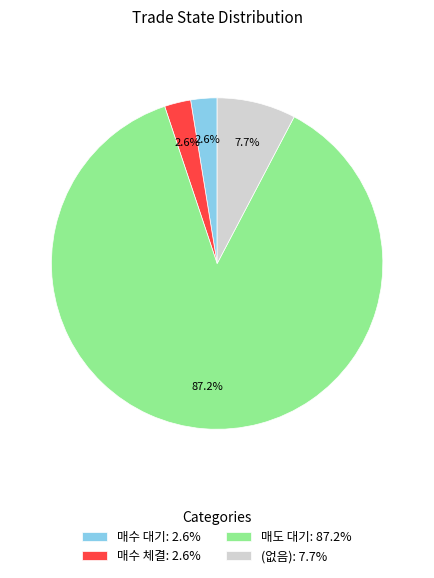

Which slice represents more than half of the pie?

매도 대기: 87.2%